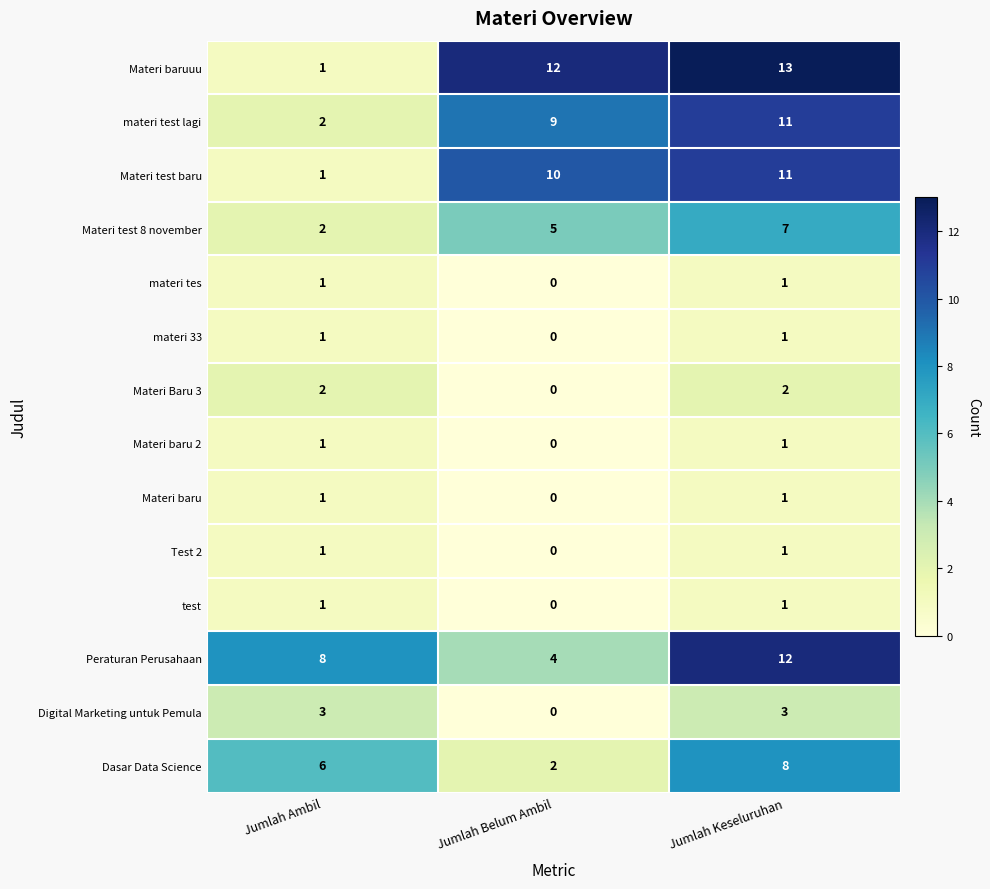

Where is Materi baru 2 nearest to the value 0?

Jumlah Belum Ambil